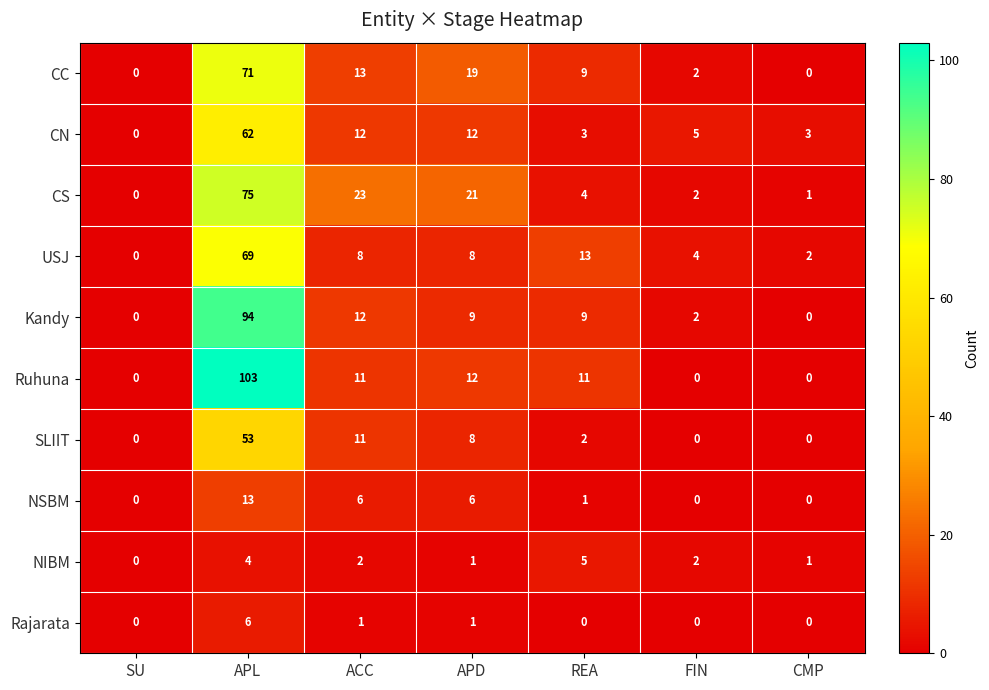

What is the average value of the Ruhuna series?

20